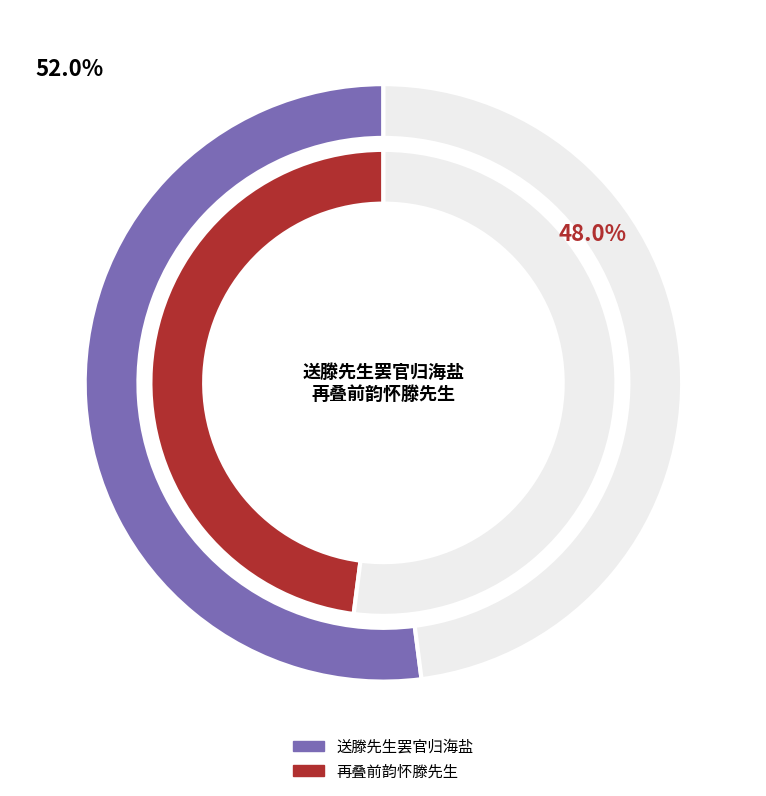

Which has a higher value, 再叠前韵怀滕先生 or 送滕先生罢官归海盐?

送滕先生罢官归海盐